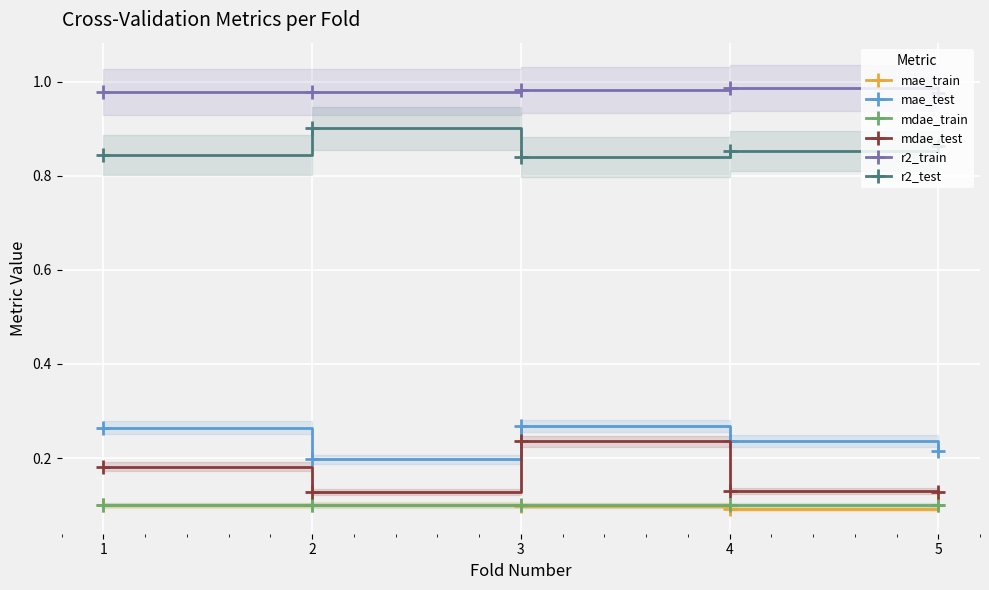

How many interior local valleys does the mae_train series have?

1